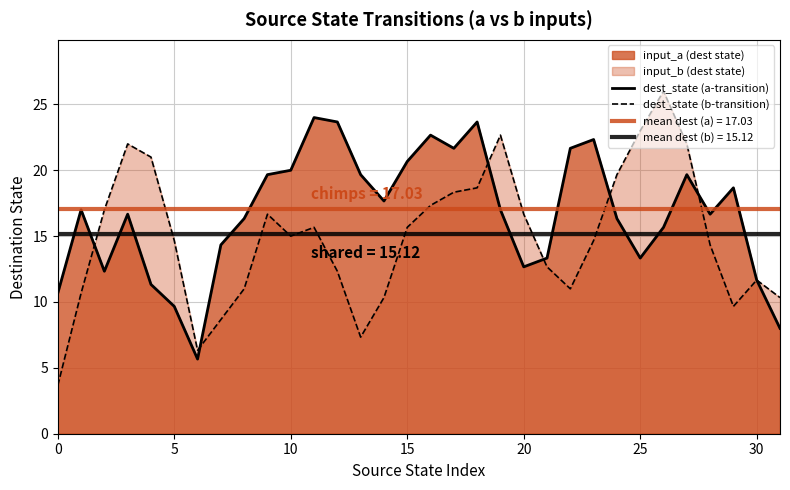

How many interior local valleys does the dest_state (b-transition) series have?

5